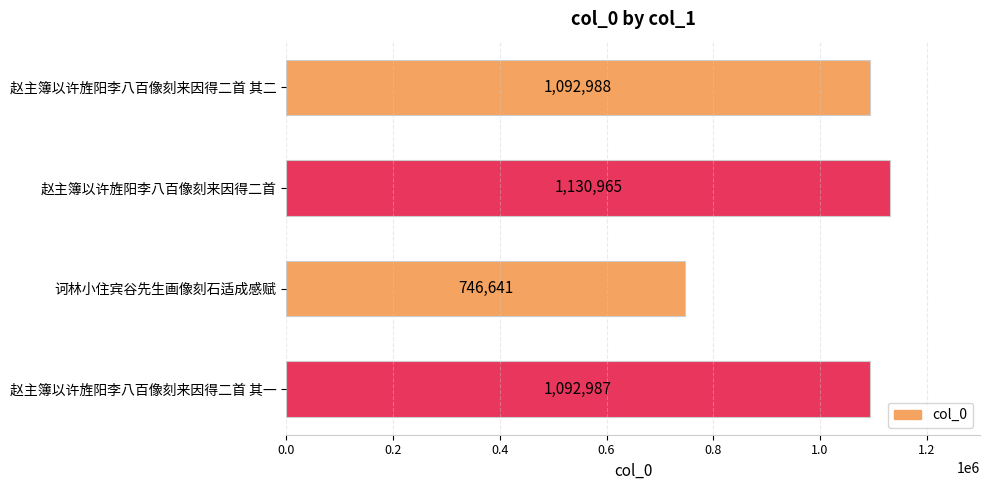

The value at 赵主簿以许旌阳李八百像刻来因得二首 is 590195. True or false?

False